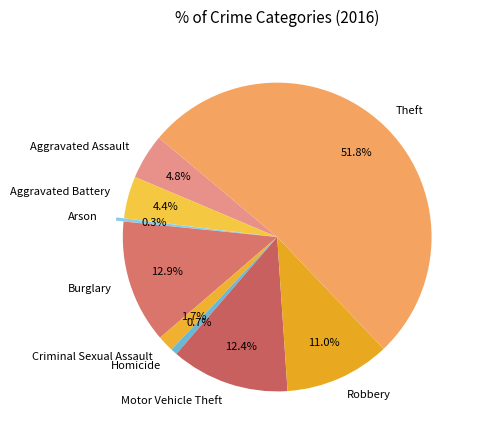

To the nearest percent, what percentage of the pie is Aggravated Battery?

4%